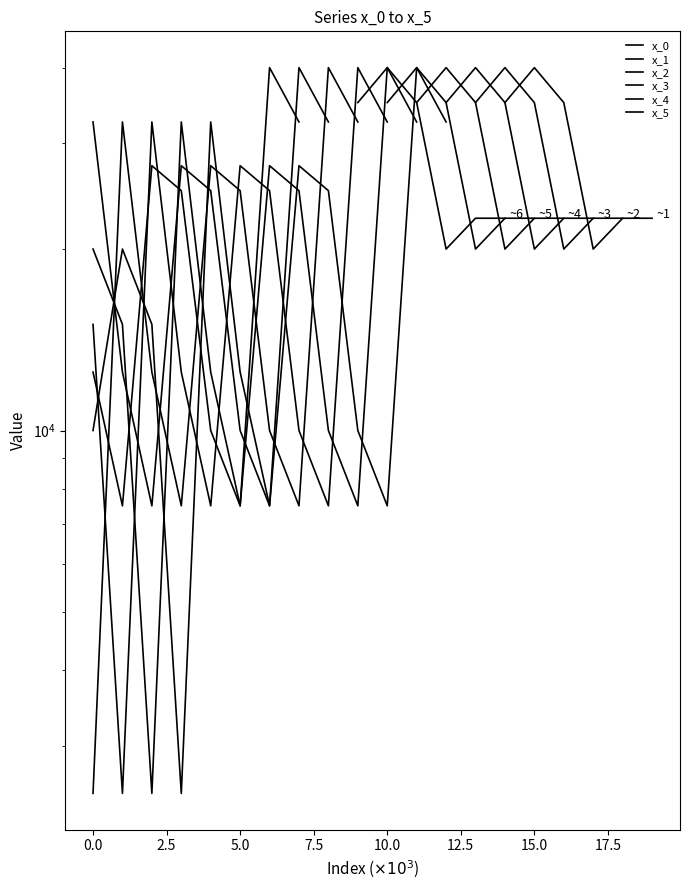

Is this an area chart (filled region under the line)?

No